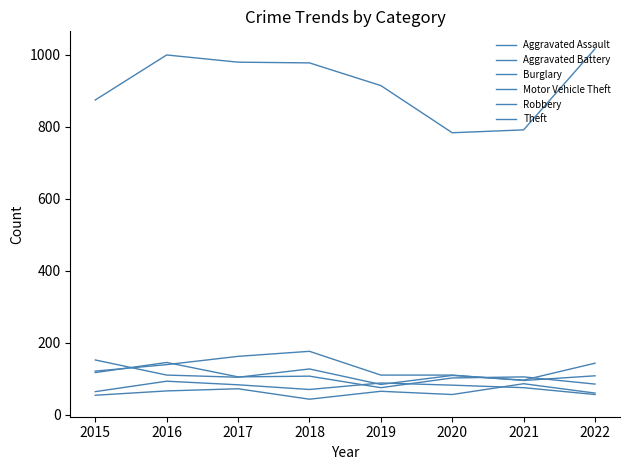

Reading left to right, transcribe all the data shown in this chart.

Aggravated Assault: 2015=54	2016=66	2017=72	2018=43	2019=65	2020=56	2021=86	2022=60
Aggravated Battery: 2015=64	2016=93	2017=83	2018=70	2019=88	2020=82	2021=75	2022=56
Burglary: 2015=121	2016=139	2017=162	2018=176	2019=110	2020=110	2021=95	2022=108
Motor Vehicle Theft: 2015=152	2016=110	2017=104	2018=127	2019=84	2020=109	2021=96	2022=143
Robbery: 2015=117	2016=145	2017=105	2018=107	2019=75	2020=102	2021=105	2022=85
Theft: 2015=874	2016=999	2017=979	2018=977	2019=914	2020=783	2021=791	2022=1016